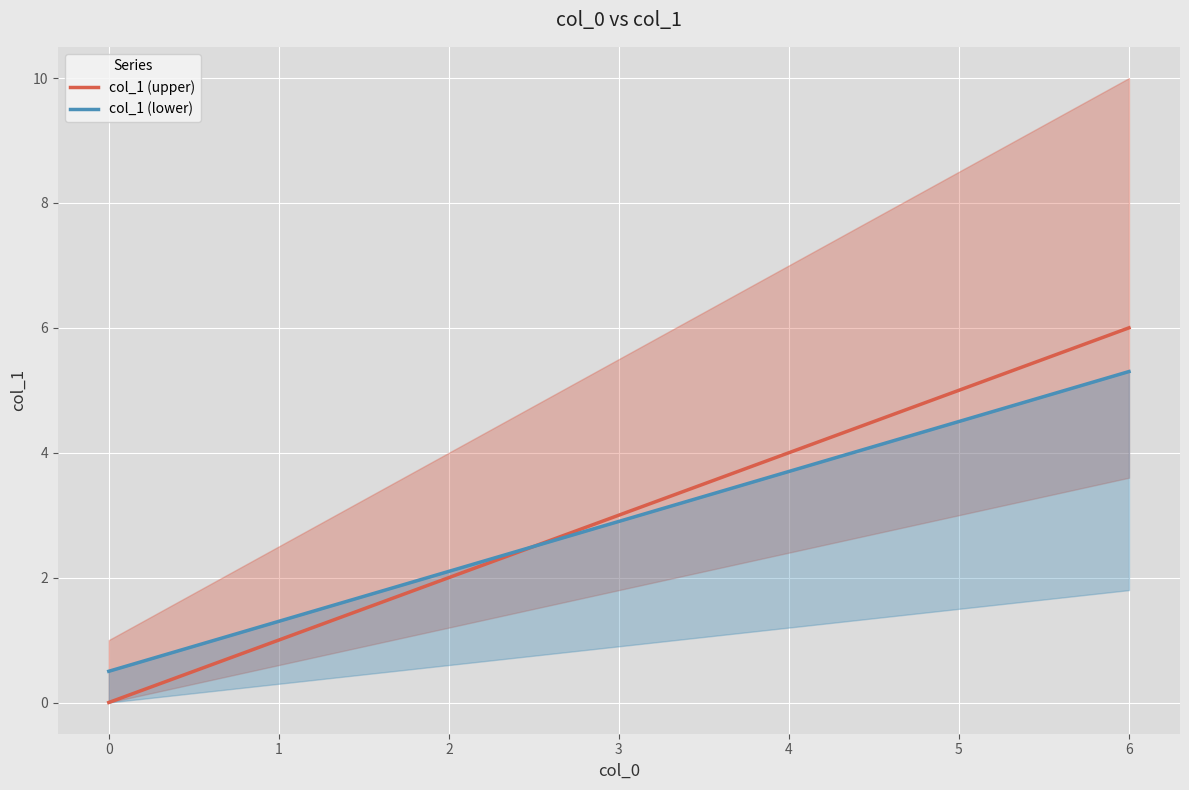

What is the highest value of the col_1 (upper) series?

6